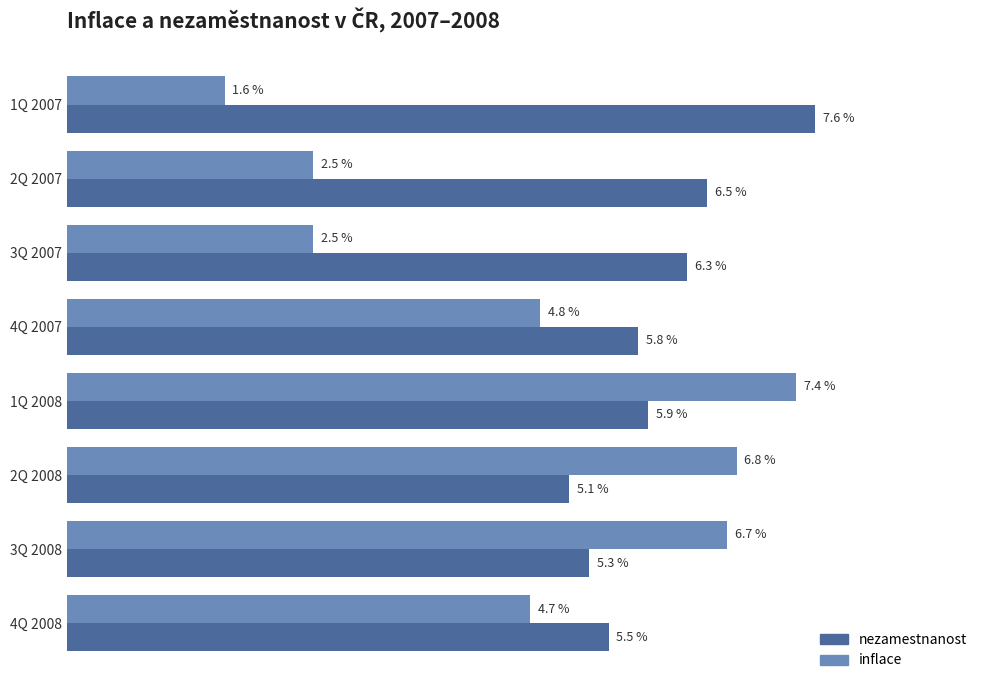

Which series has the largest range (max minus min)?

inflace